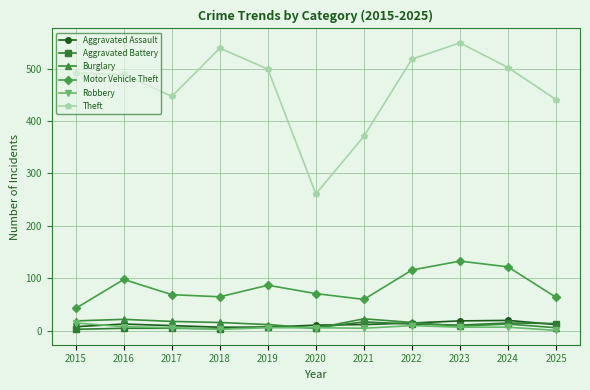

True or false: Motor Vehicle Theft has more than 0 interior local peaks.

True